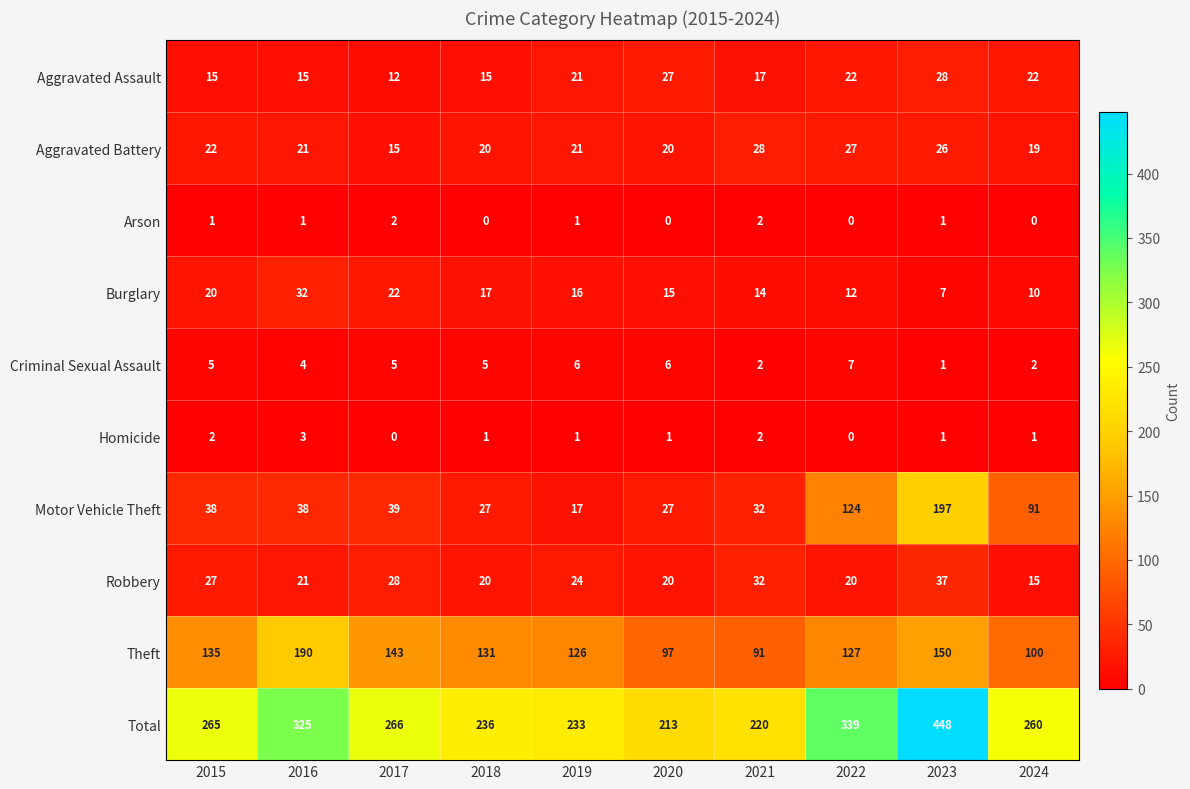

The value of Aggravated Battery at 2018 is 20. True or false?

True